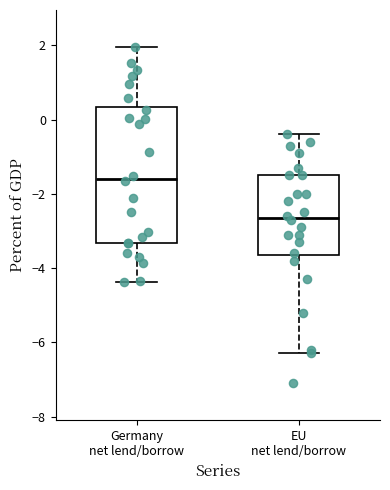

Where does the lower whisker of the box for Germany net lend/borrow end on the y-axis? The values are not printed on the chart, so give them approximately, as read against the axis.

-4.4